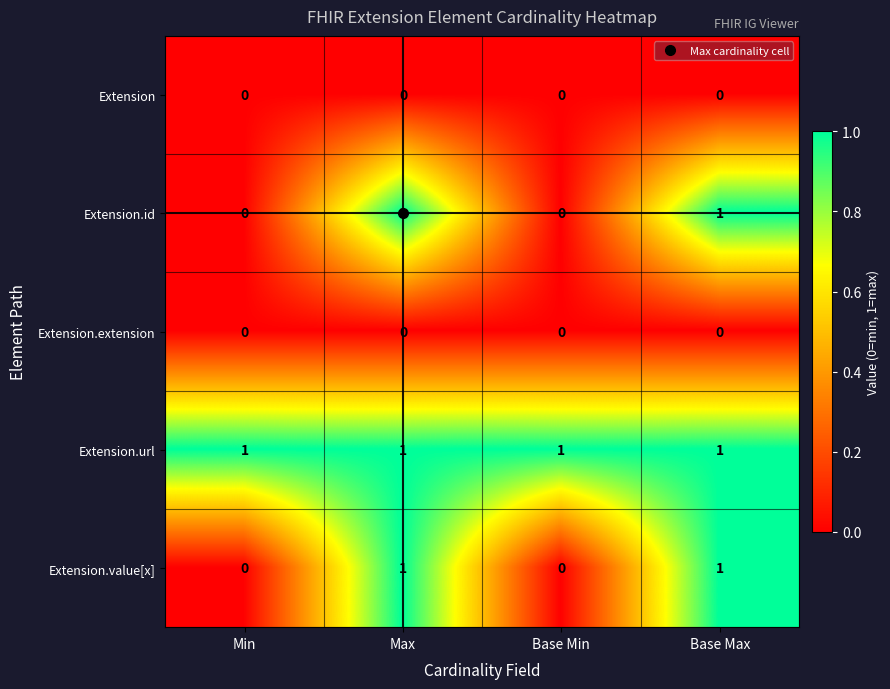

Which series has the largest total across all categories?

Extension.url